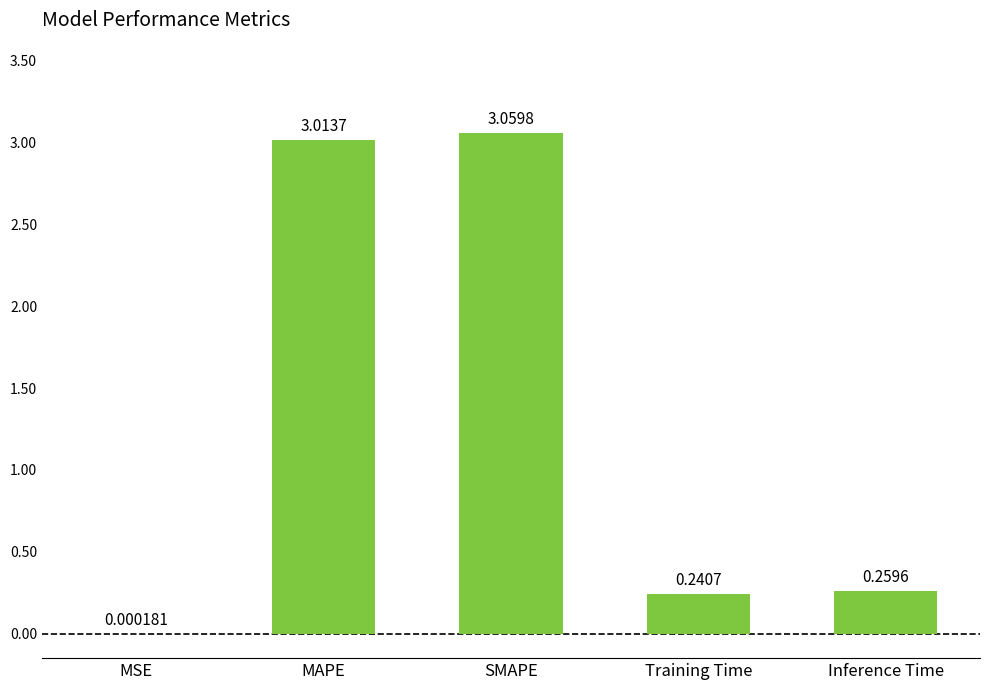

Which label corresponds to the largest value in the chart?

SMAPE